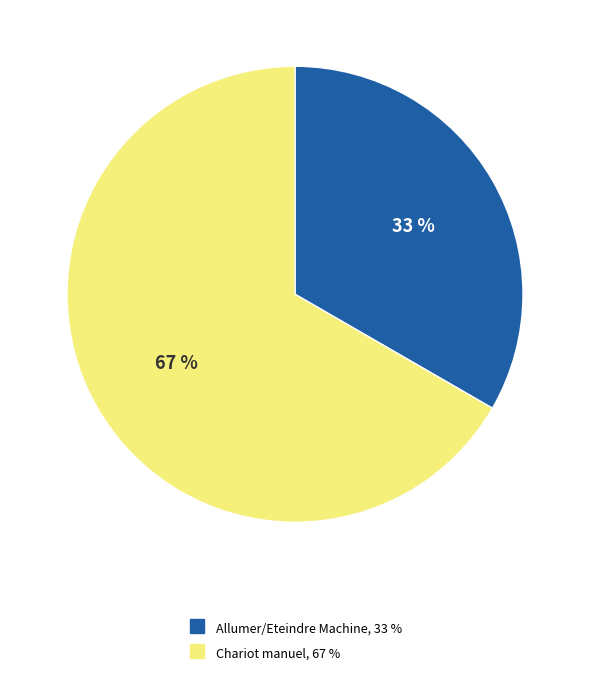

To the nearest percent, what is the average slice percentage?

50%